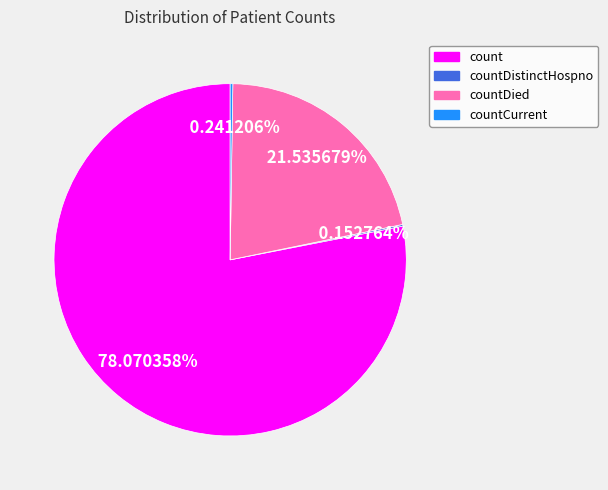

Is there a majority slice in this chart?

Yes